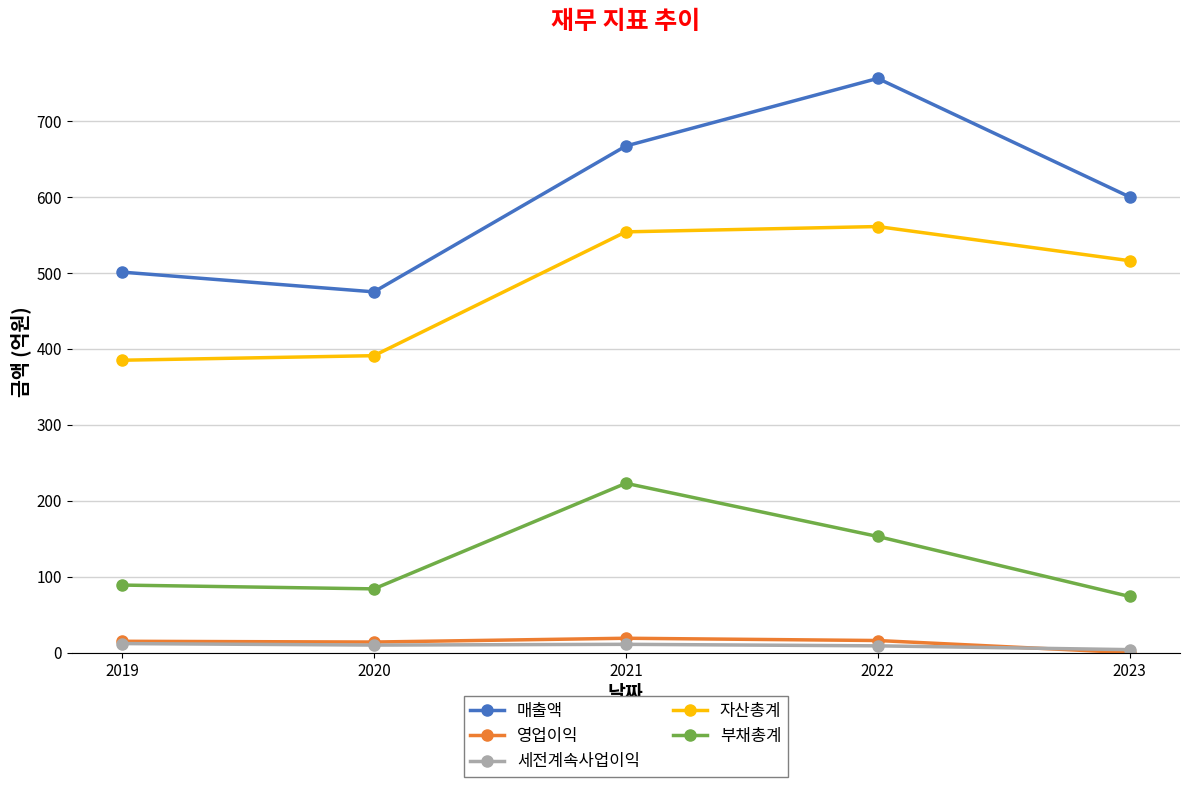

How many values in the 자산총계 series are below 516?

2